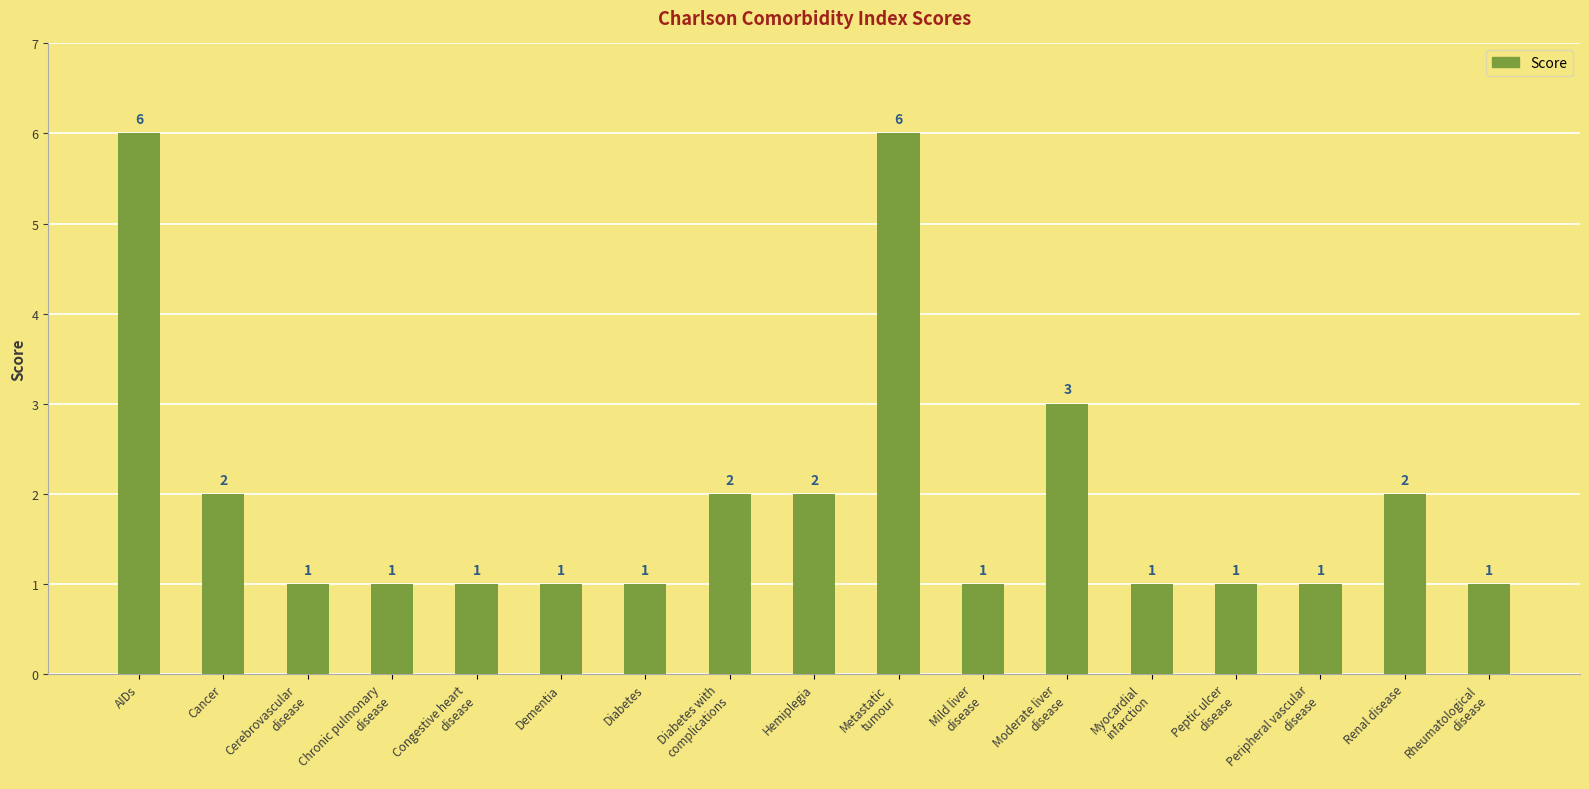

How many bars are there in total?

17